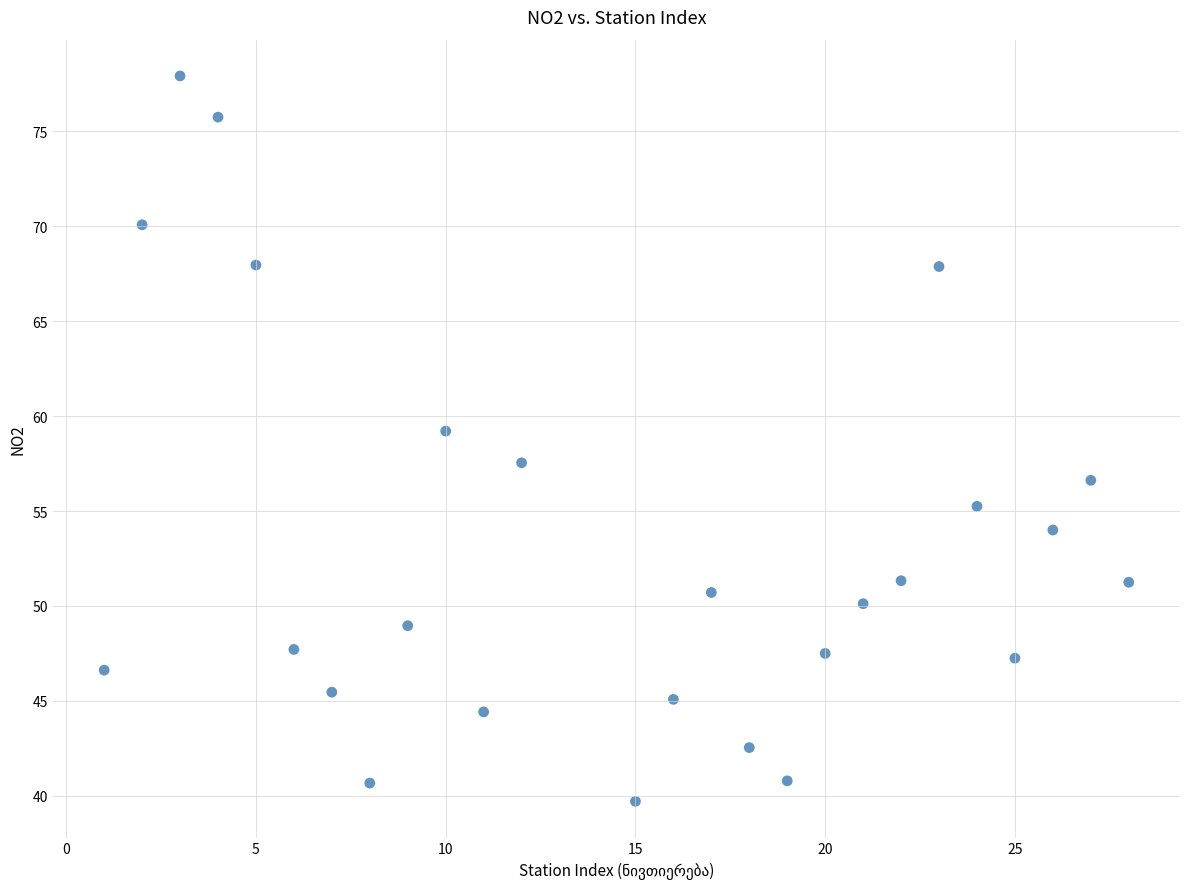

What is the range of Y values (max minus min)?

38.2